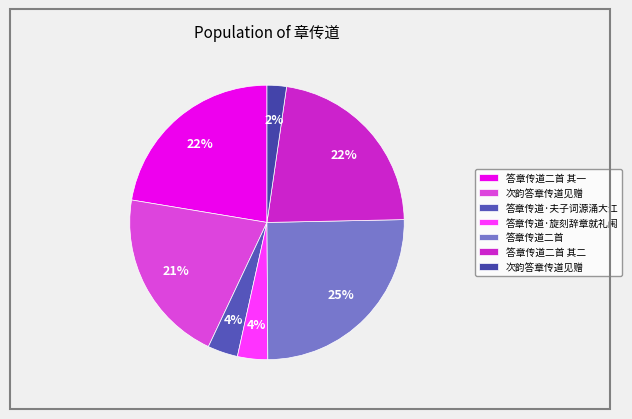

What is the smallest slice in the pie chart?

次韵答章传道见赠